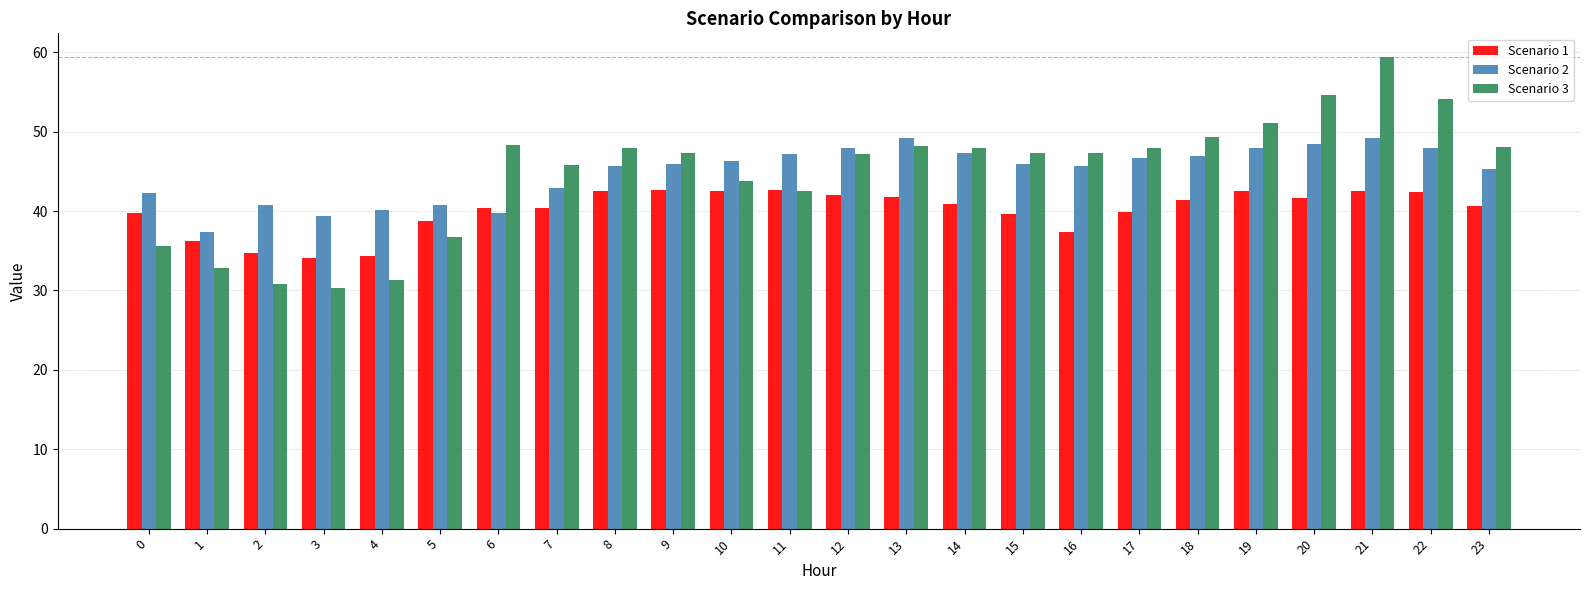

At which category is the sum across all series the highest?

21